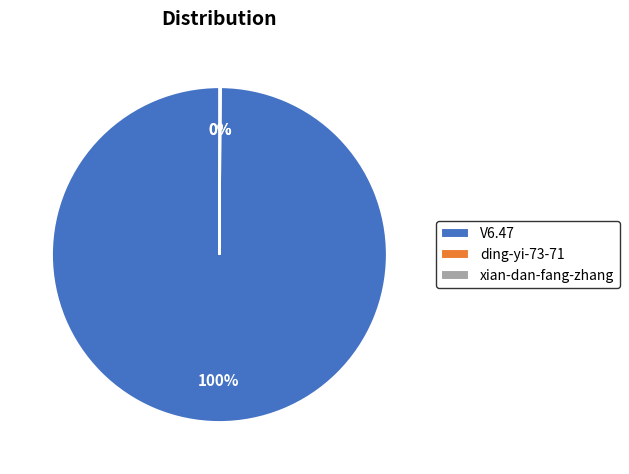

The V6.47 slice represents 100% of the pie. True or false?

True